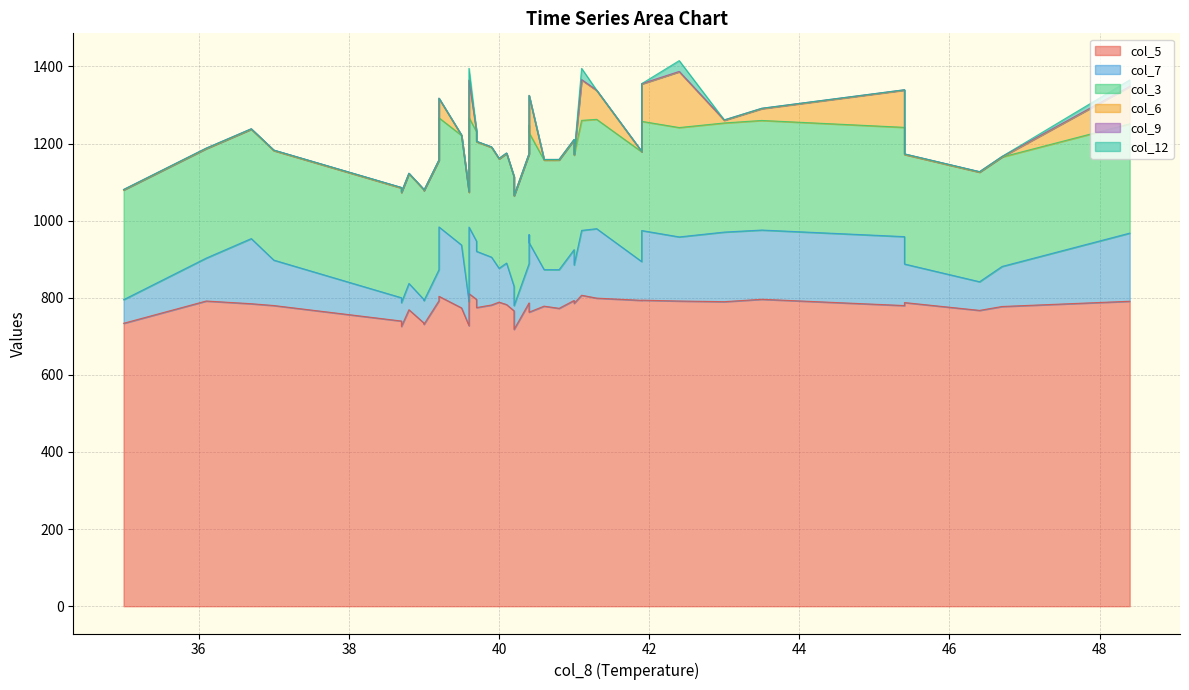

Which category has the lowest value in the col_6 series?

36.7